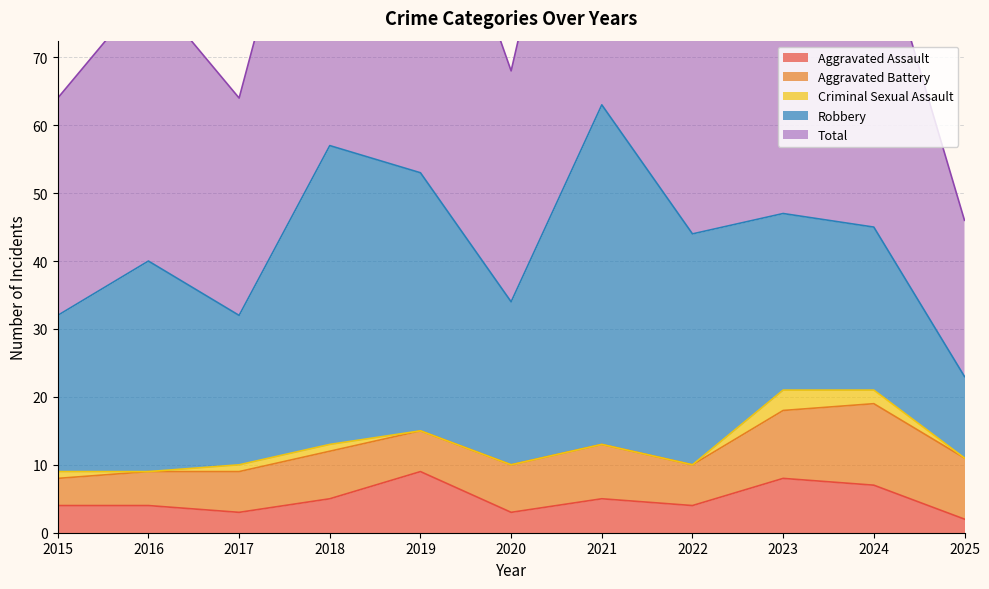

Where is Aggravated Battery nearest to the value 8?

2021